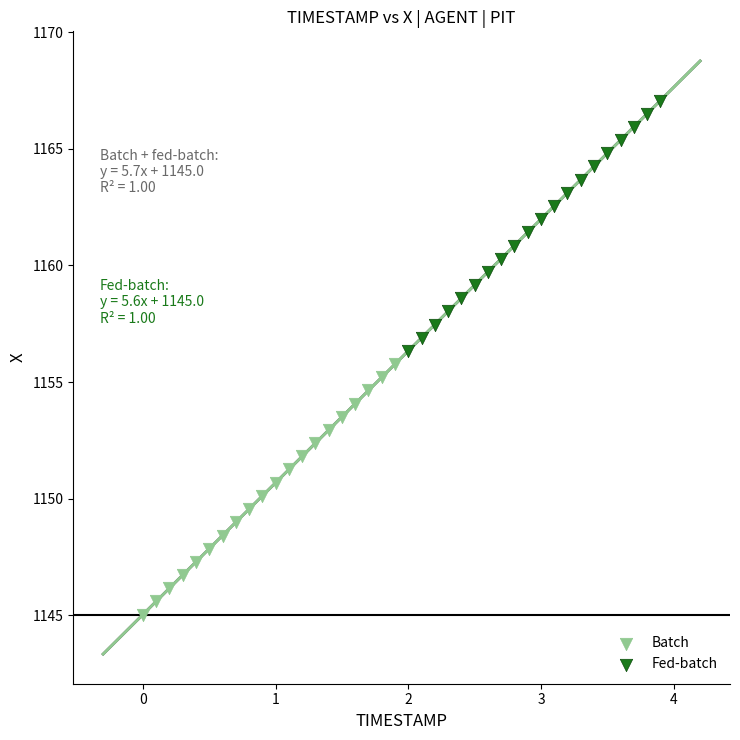

What are all the series names shown in the legend?

Batch, Fed-batch